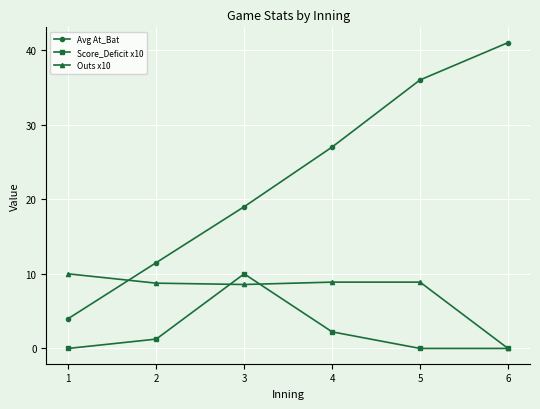

What is the maximum value for Score_Deficit x10?

10.0